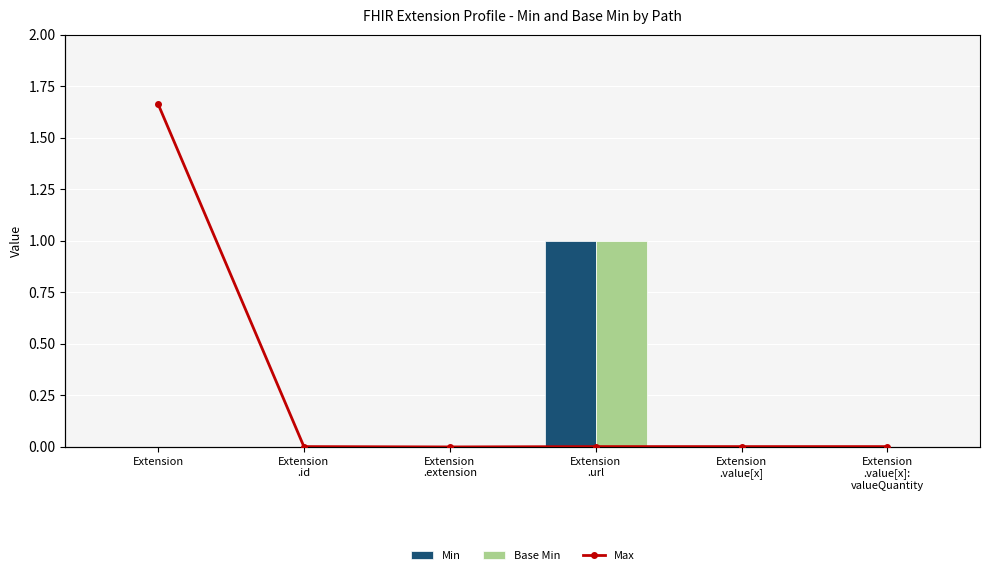

What is the total value across all series at Extension
.value[x]?

1